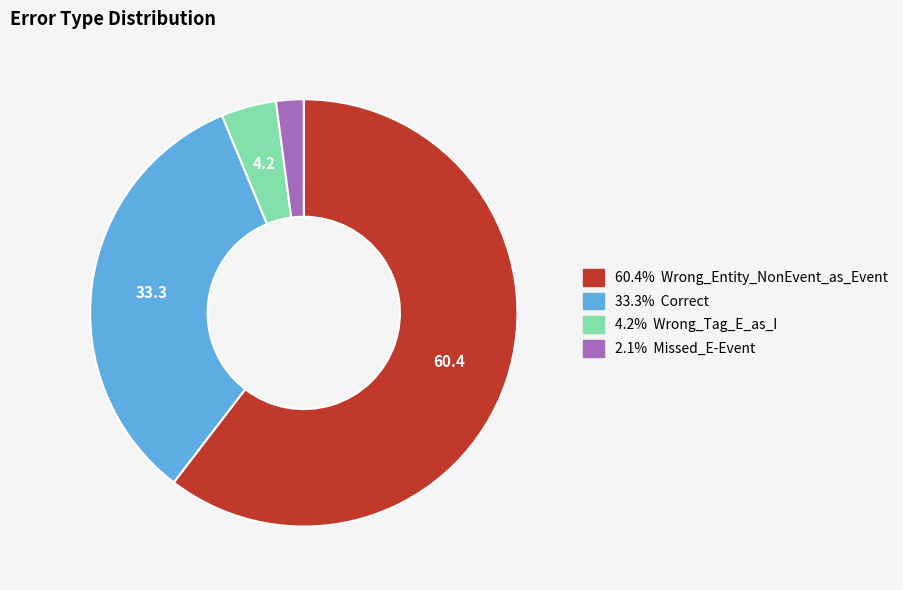

Is there a majority slice in this chart?

Yes